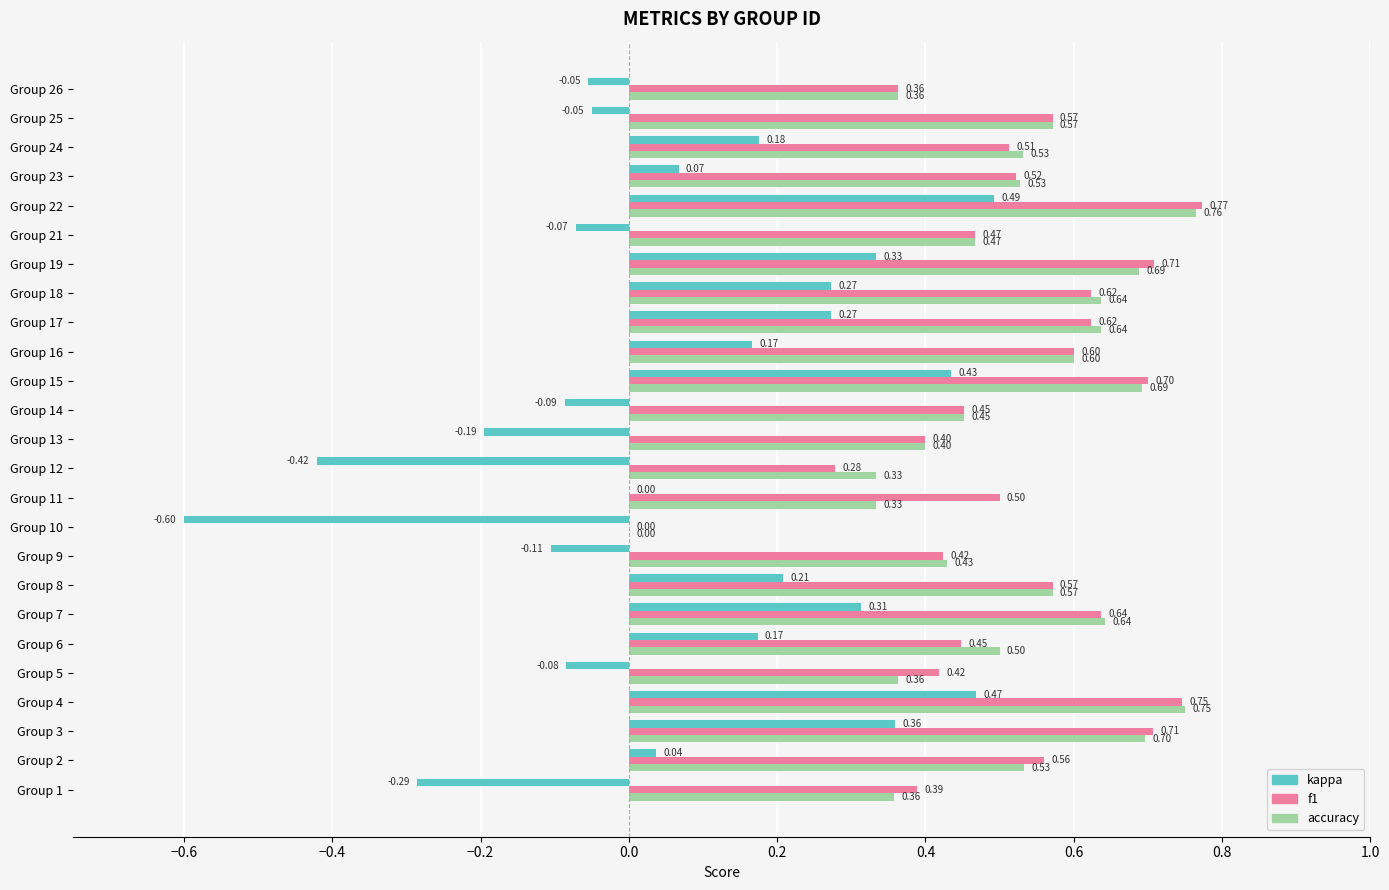

Which series changed the most between Group 9 and Group 24?

kappa